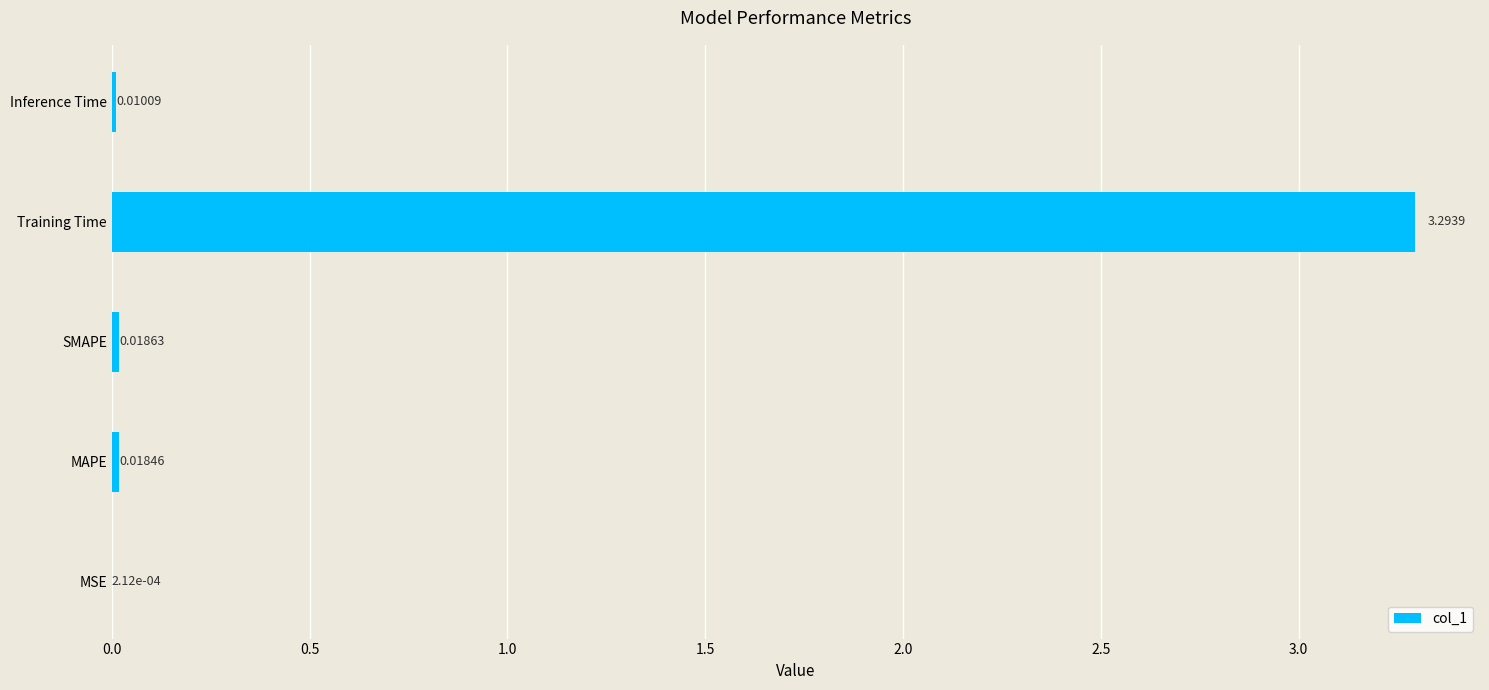

Between MAPE and SMAPE, which is larger?

SMAPE